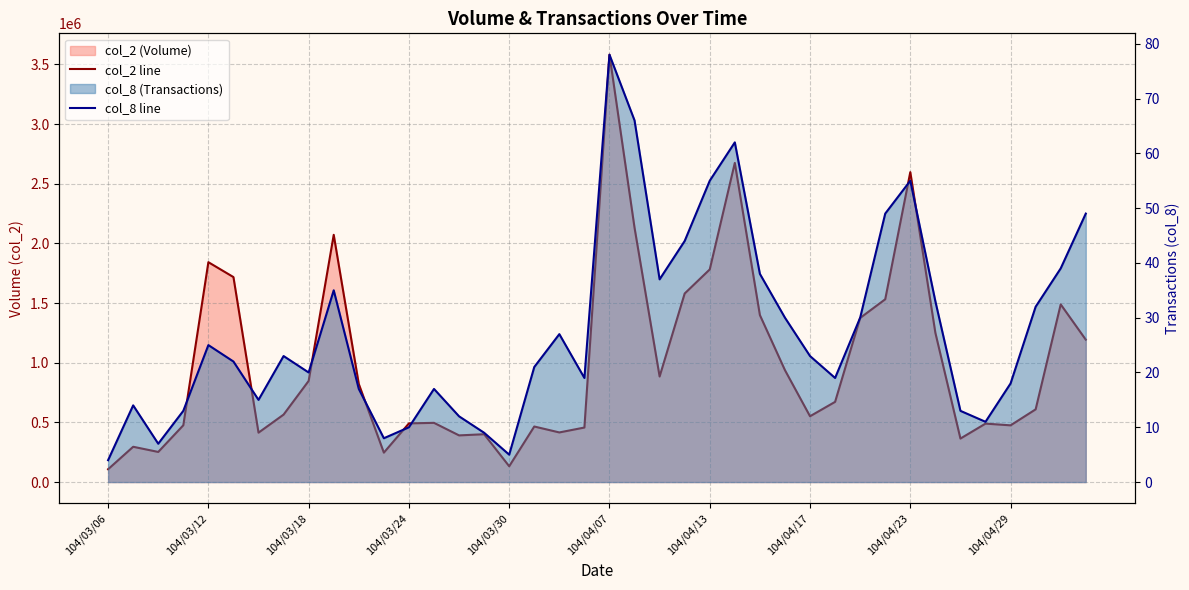

Count the number of categories in the chart.

40